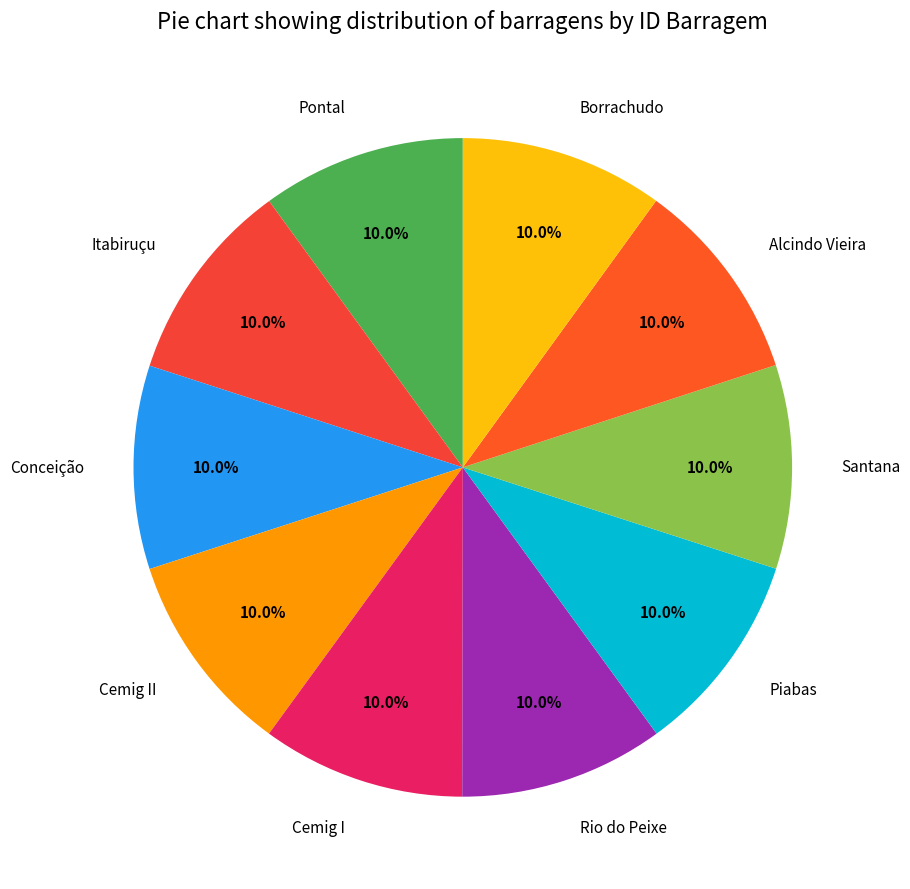

Does Borrachudo account for over 50% of the chart?

No